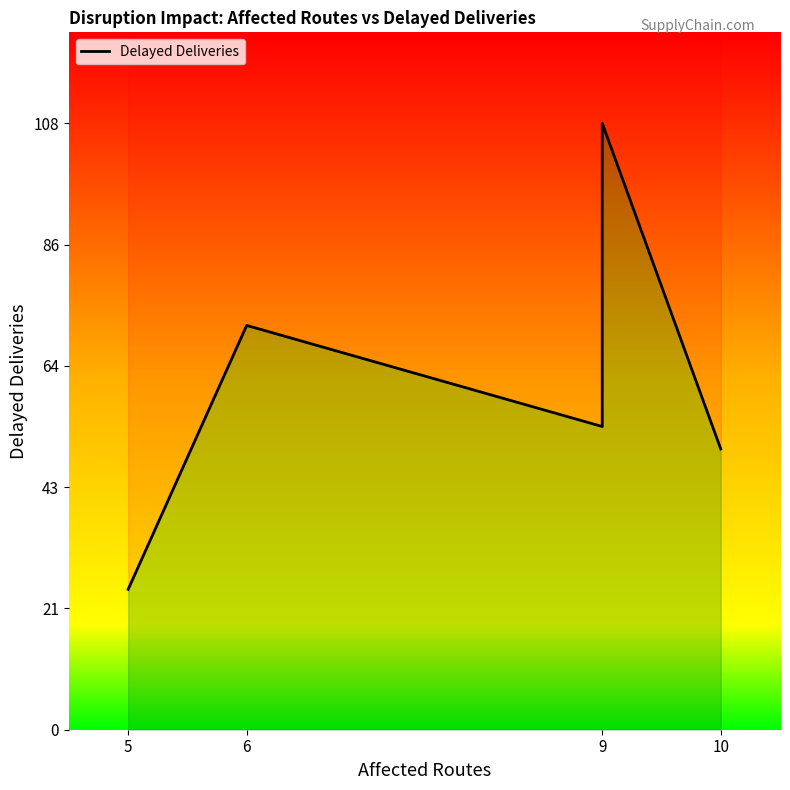

Is it true that the value at 6 is 102?

False